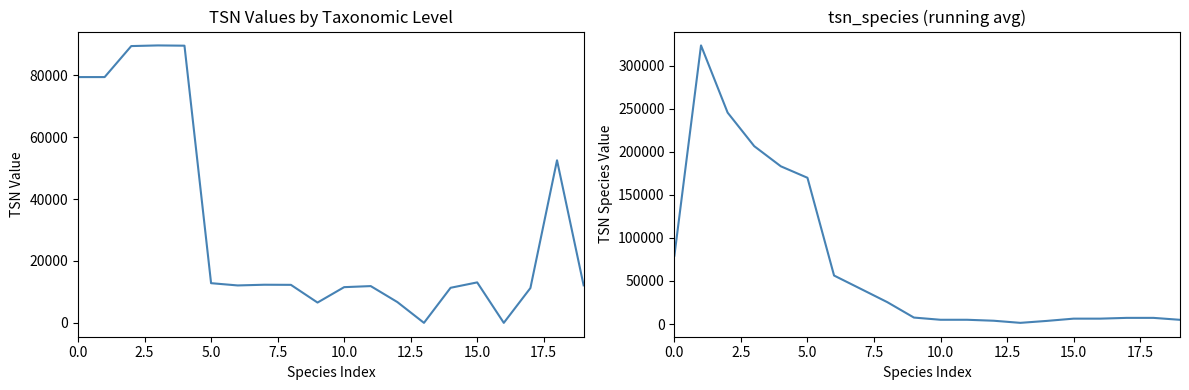

Which series has the largest range (max minus min)?

tsn_species (running avg)